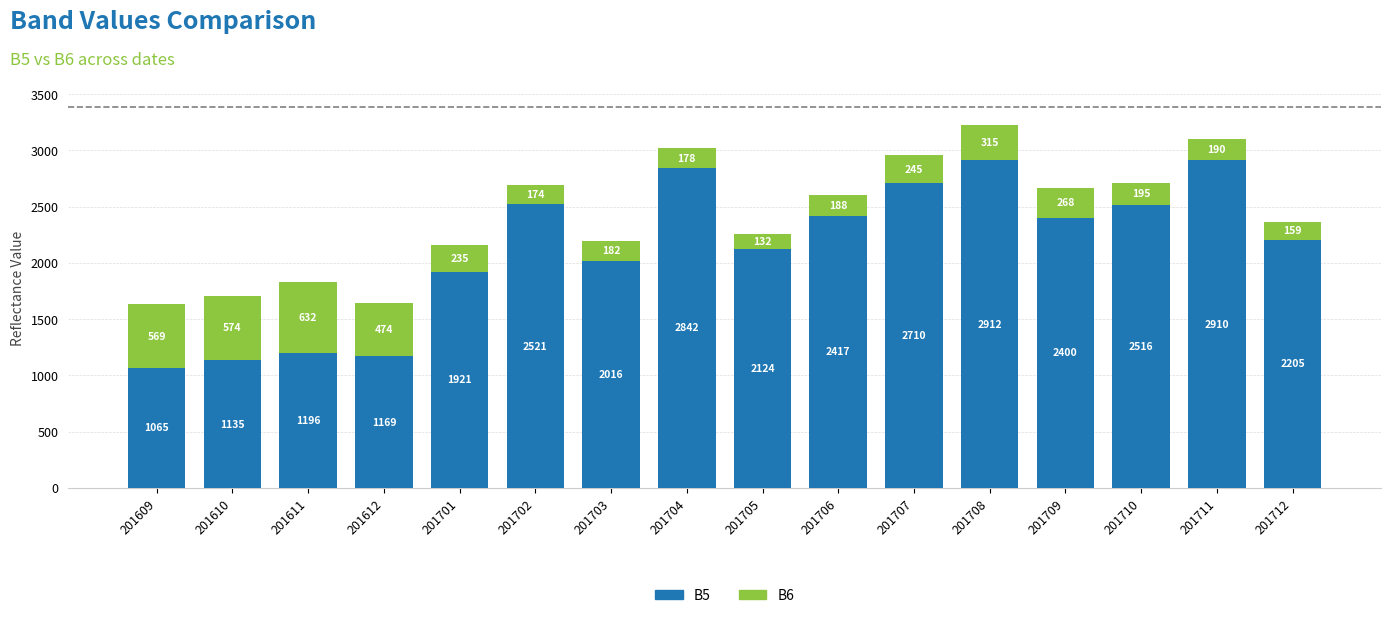

What is the maximum value for B5?

2912